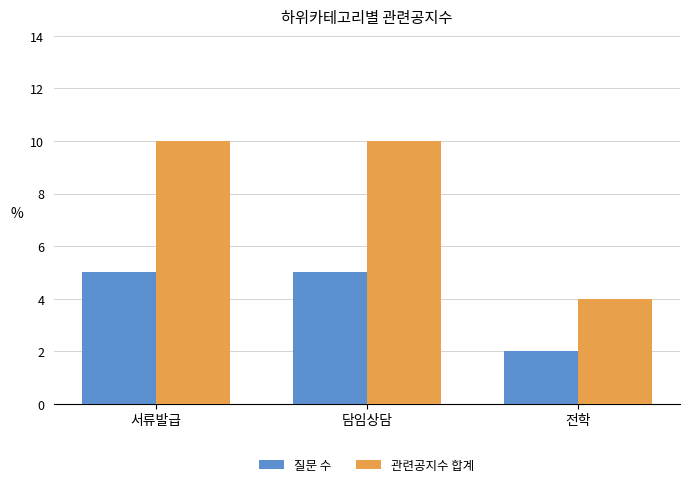

How many 관련공지수 합계 values are between 4 and 10?

3